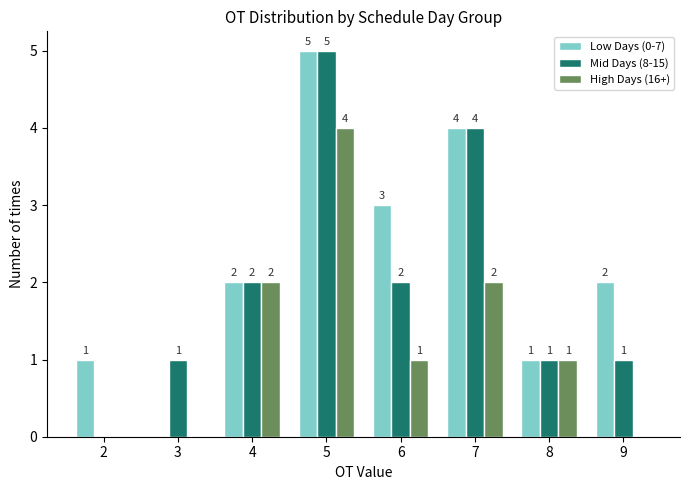

What is the greatest value displayed?

5